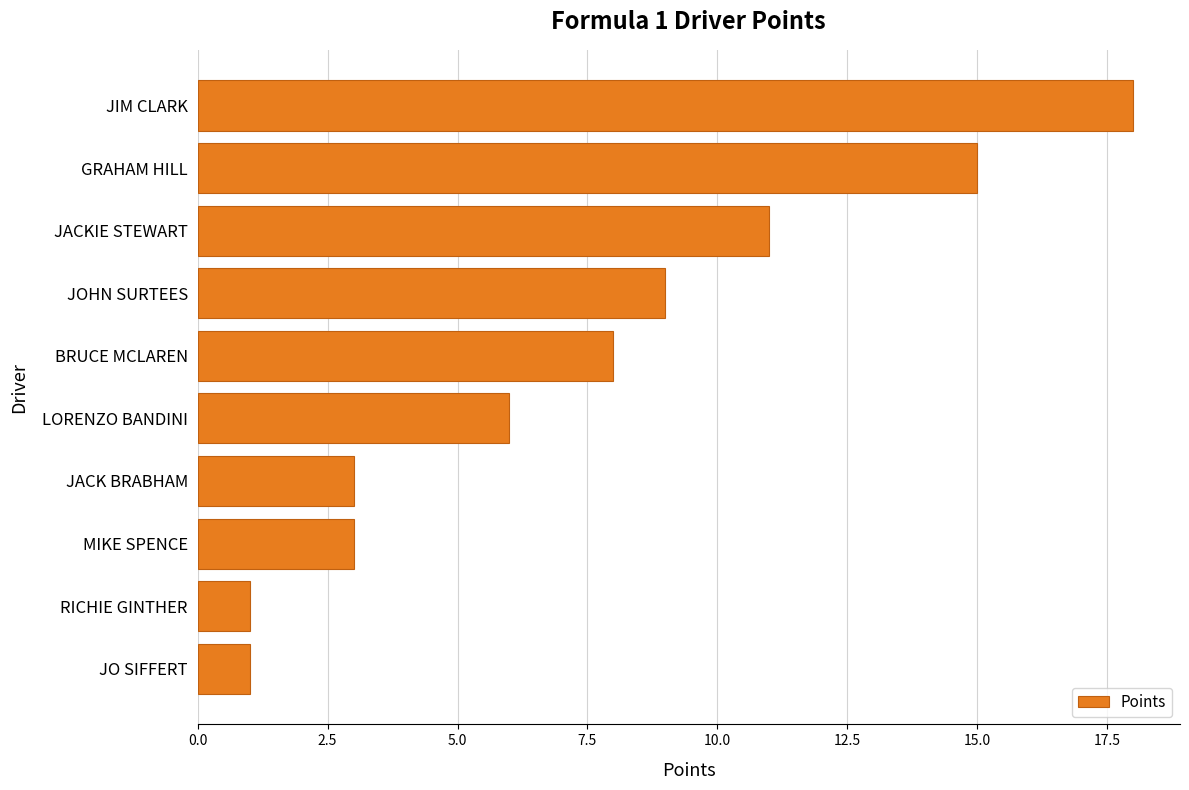

The value at JACKIE STEWART is 11. True or false?

True